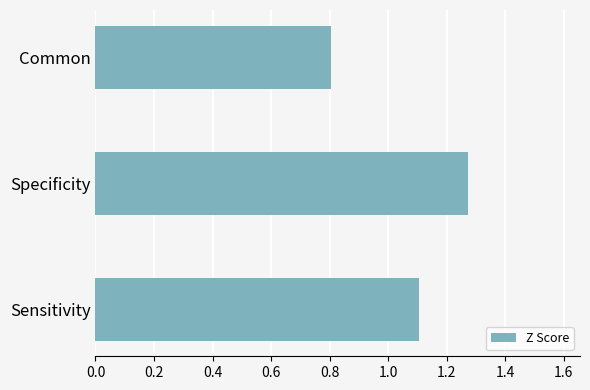

At which category does the chart reach its minimum across all series?

Common